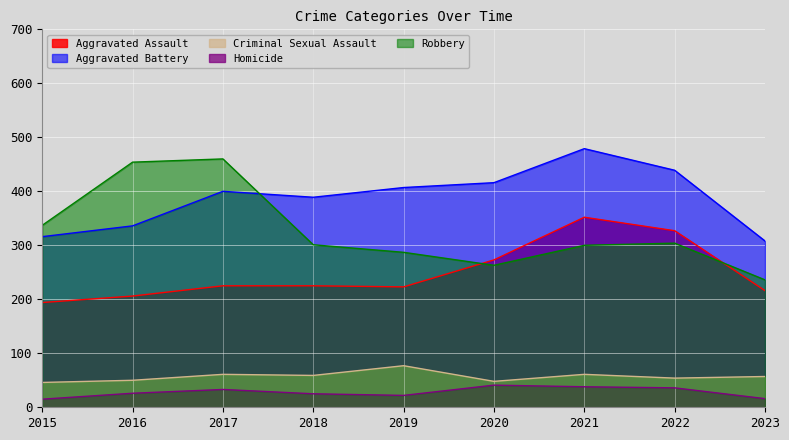

How many interior local peaks does the Homicide series have?

2